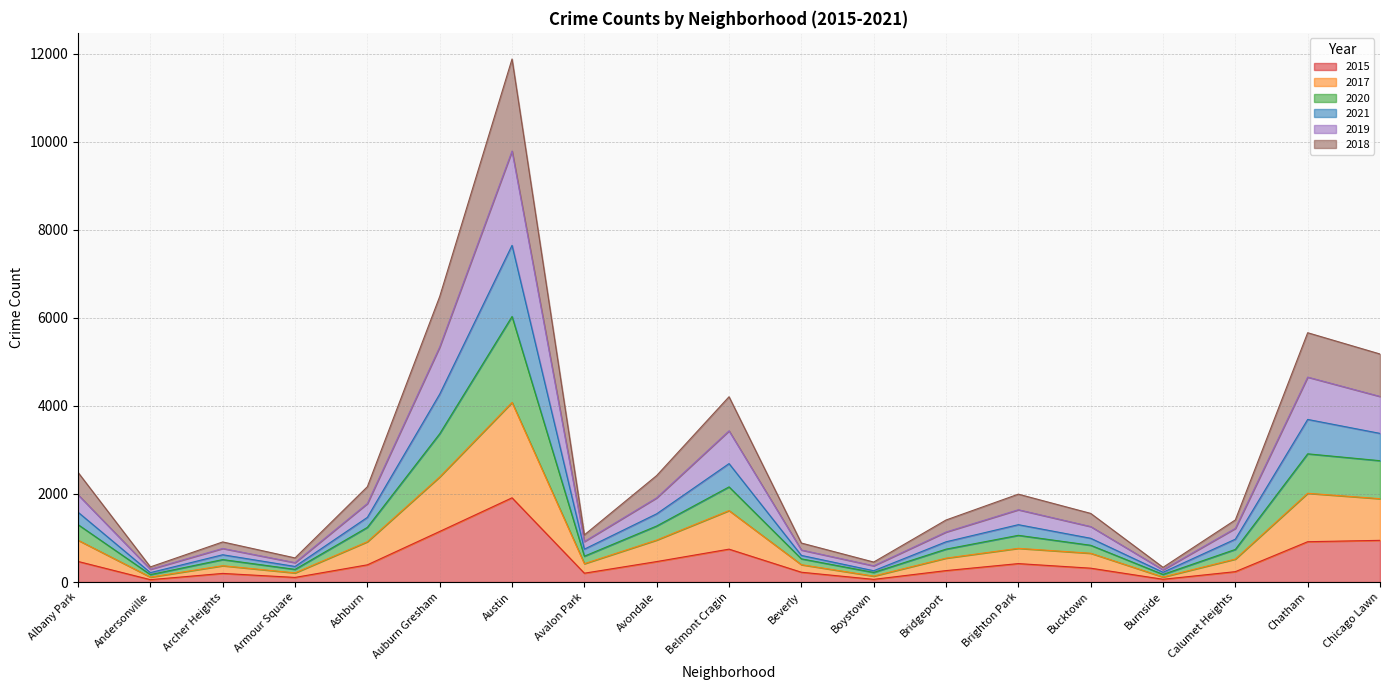

True or false: 2015 has a value of 3019 at Austin.

False